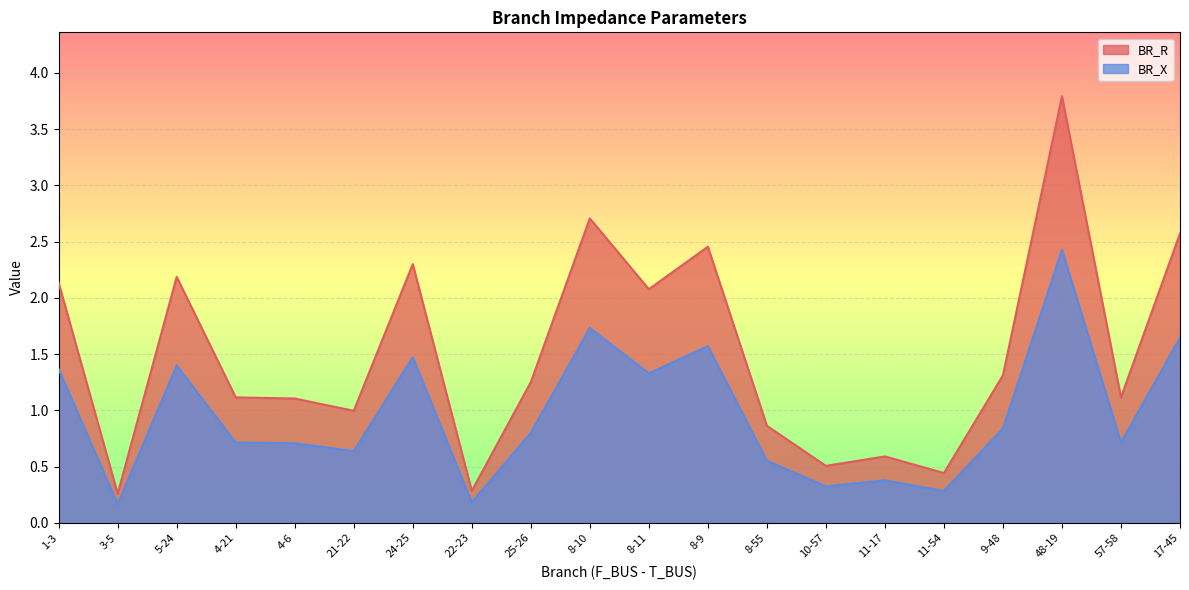

True or false: BR_R has a value of 1.1 at 57-58.

True